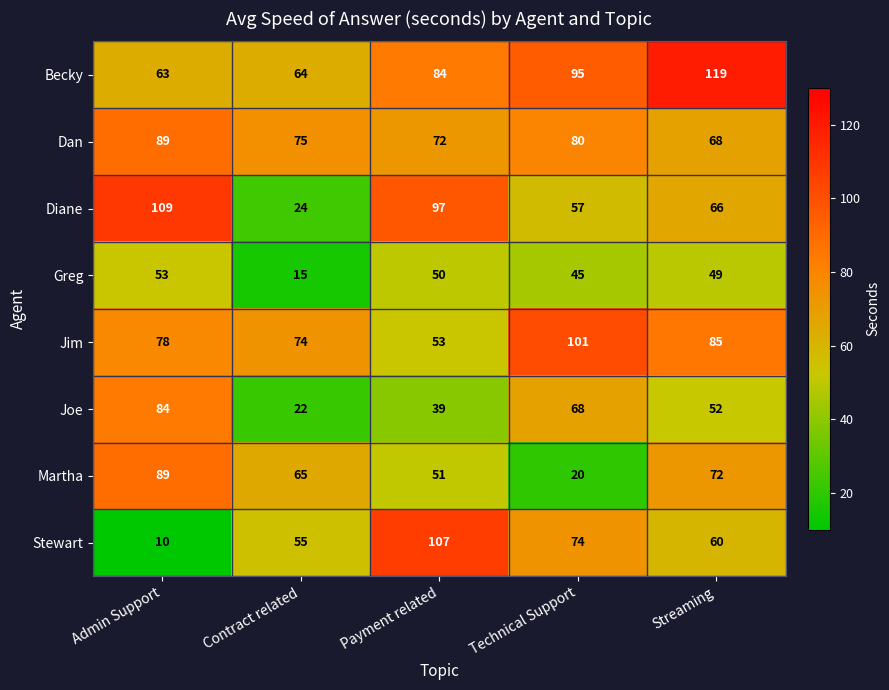

What is the maximum value shown in the chart?

119